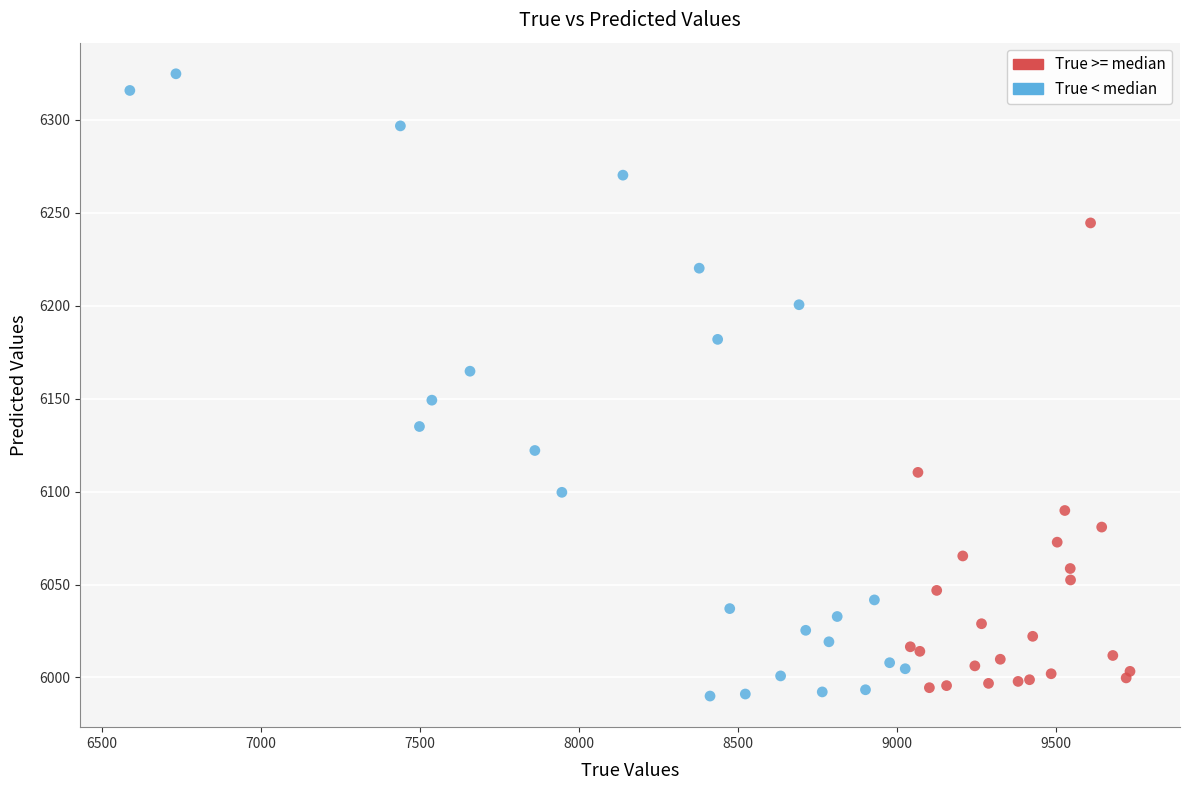

Which series has the largest Y range (max minus min)?

True < median